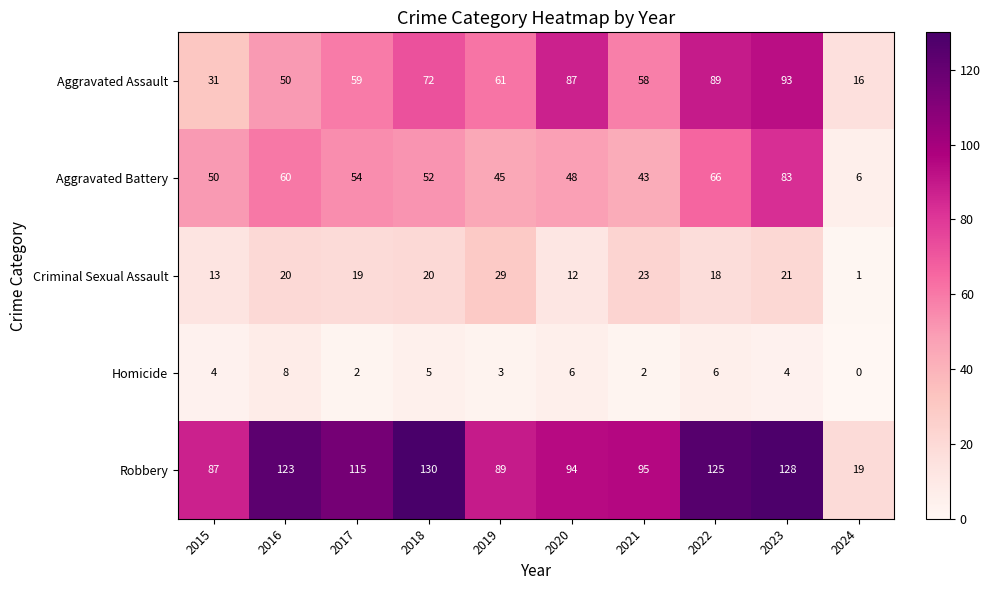

What value does the Homicide series have at 2020?

6